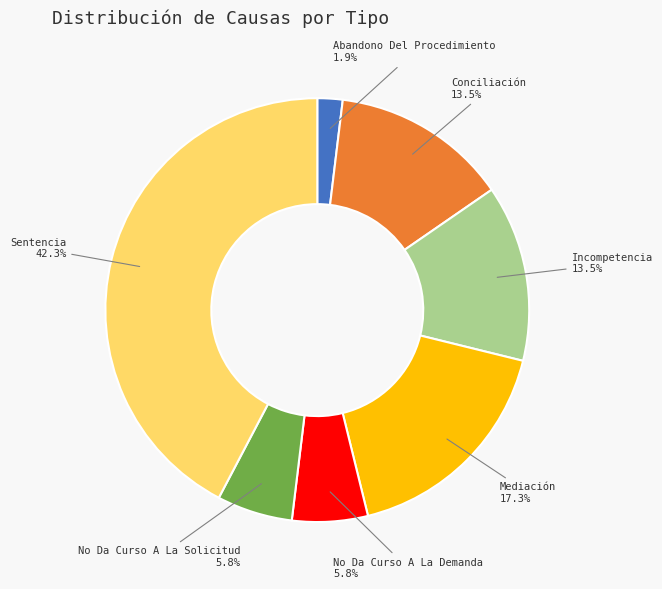

What percentage is NOT represented by No Da Curso A La Demanda?

94.2%